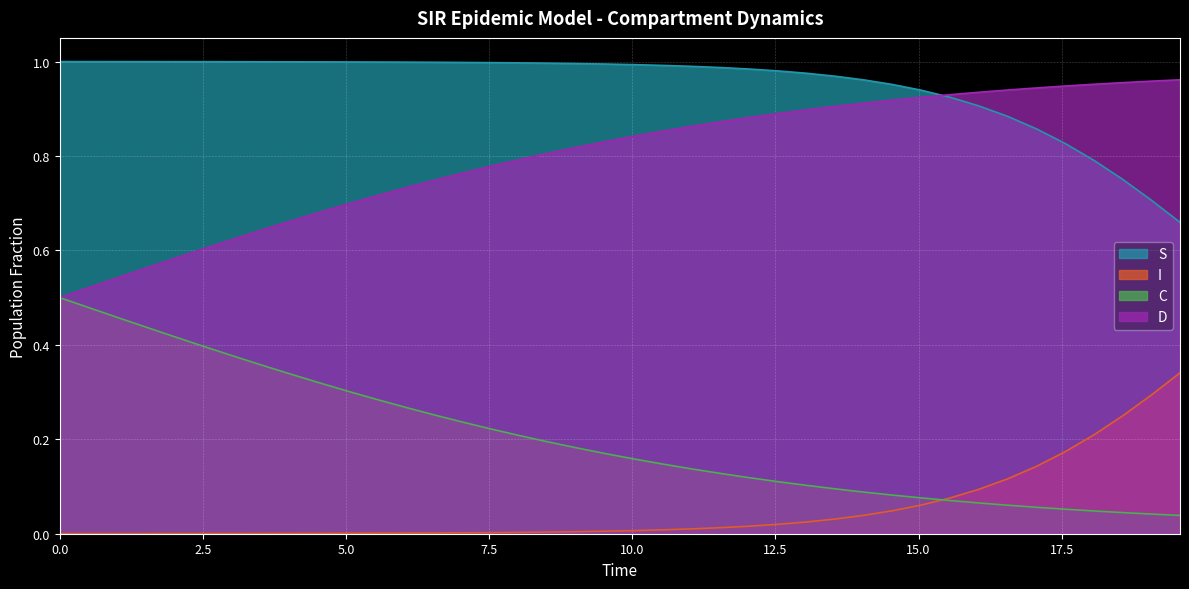

Rank the series by their average value, from lowest to highest.

I, C, D, S